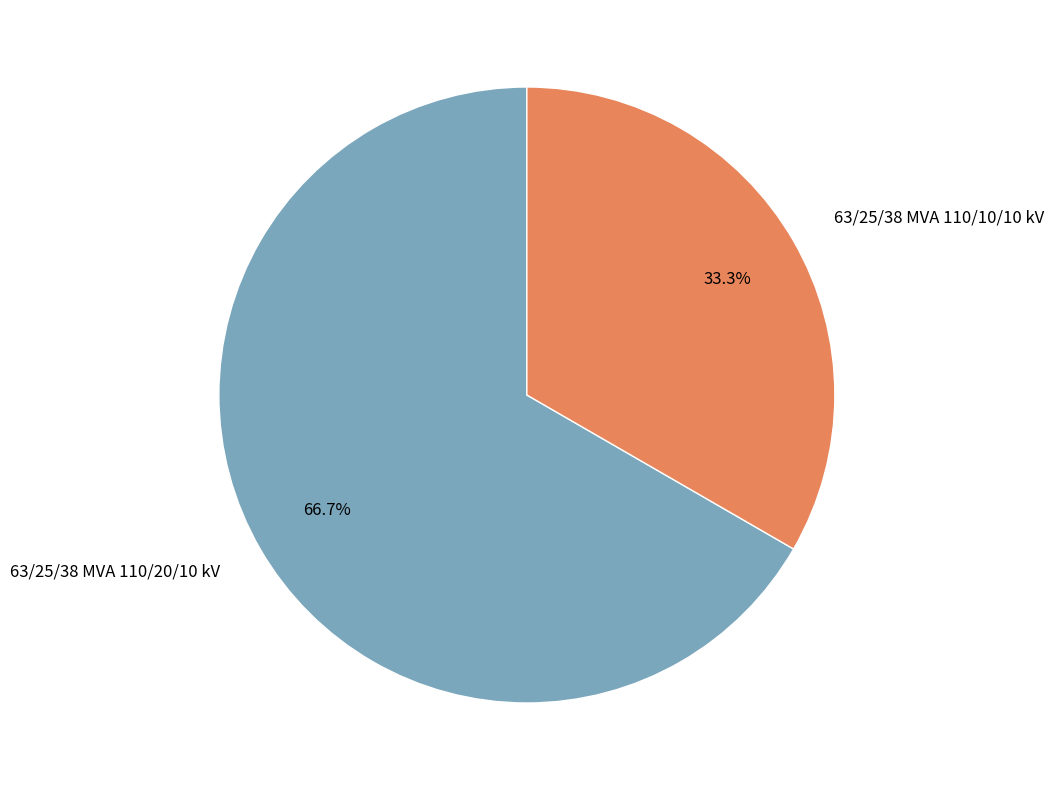

To the nearest percent, what is the difference between the largest and smallest slice percentages?

33%